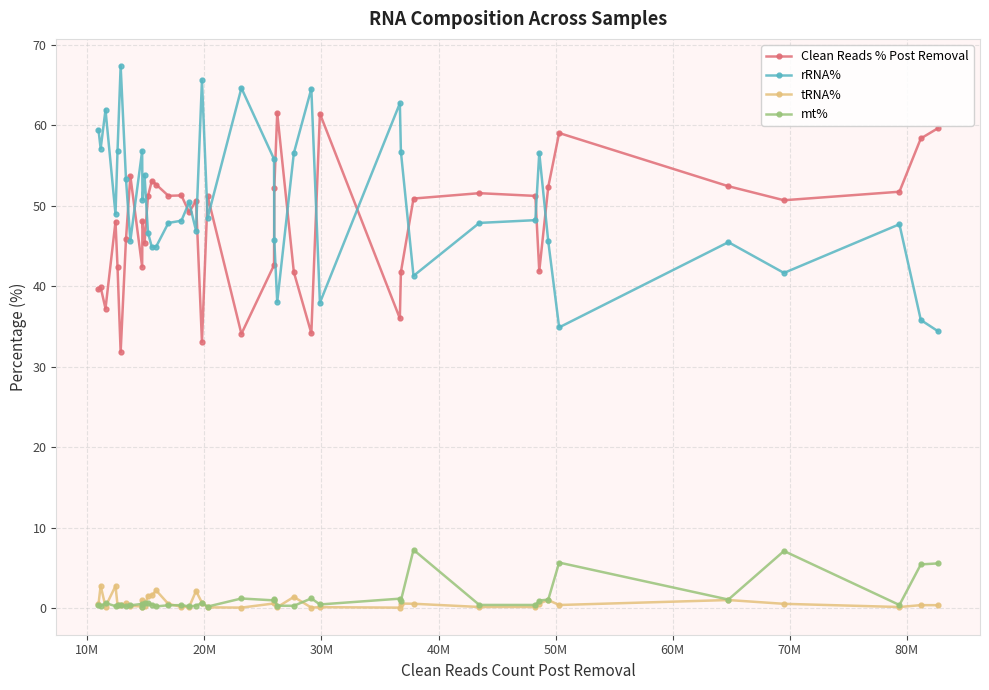

Which series has the widest spread of values?

rRNA%